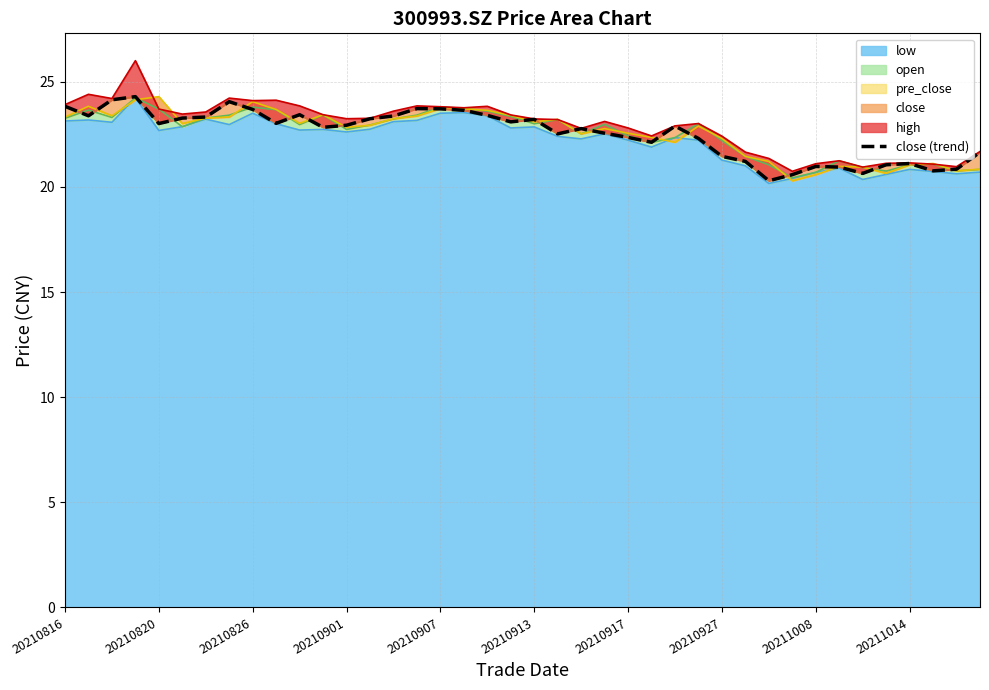

True or false: low has a value of 14.5 at 20210820.

False